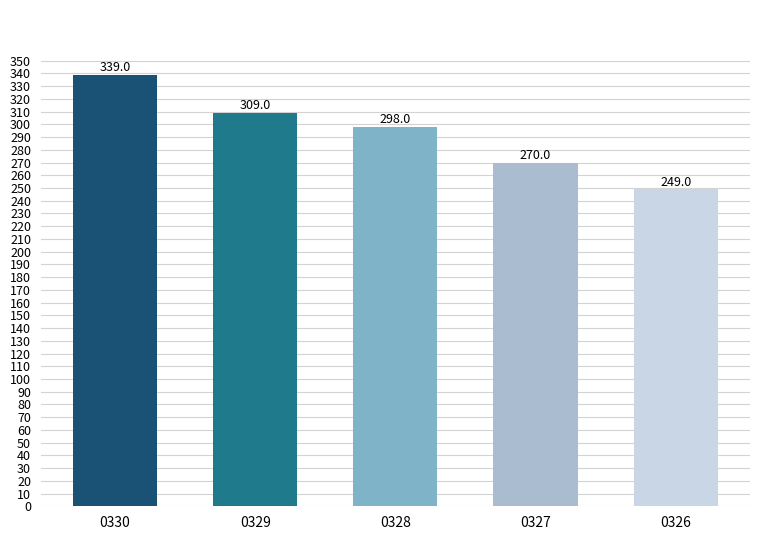

What is the value of the 1st bar from the left?

339